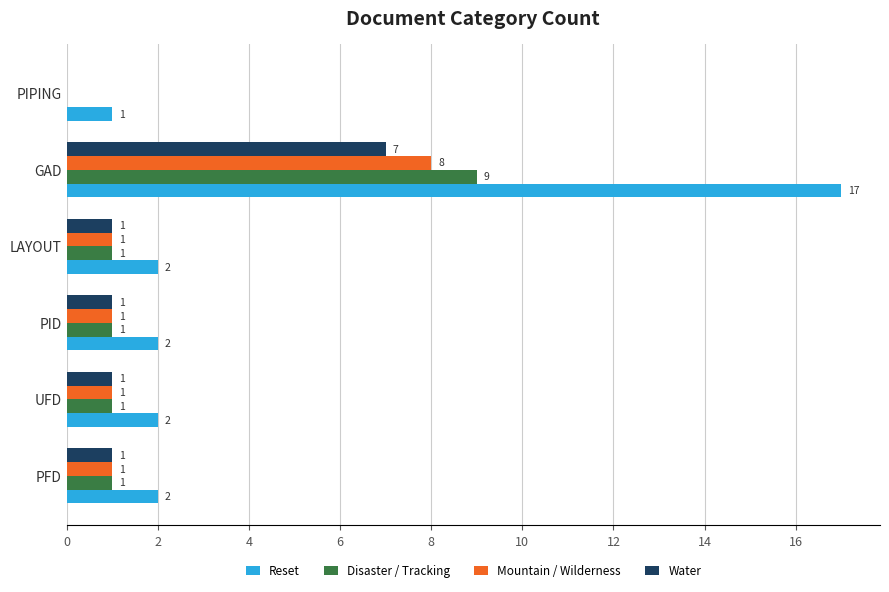

What is the maximum value for Reset?

17